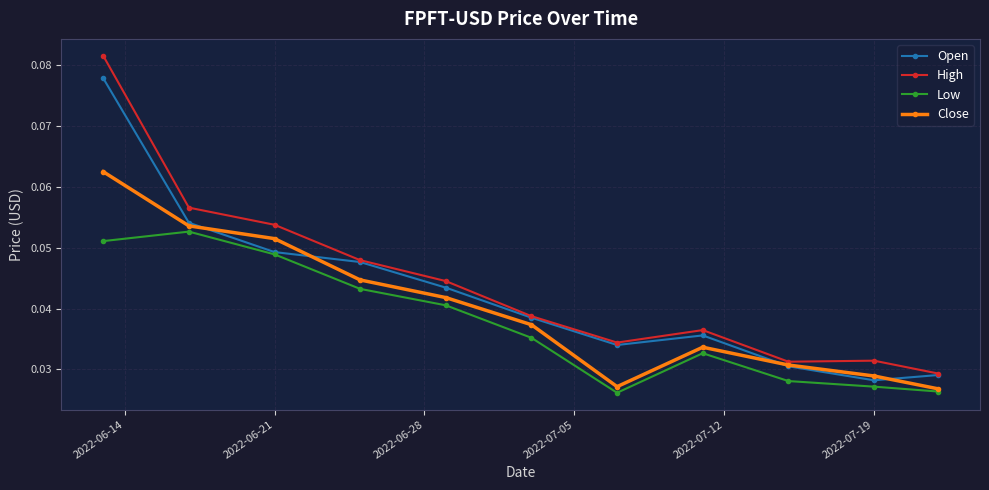

Which series ends up on top after the final intersection of Open and Close?

Open